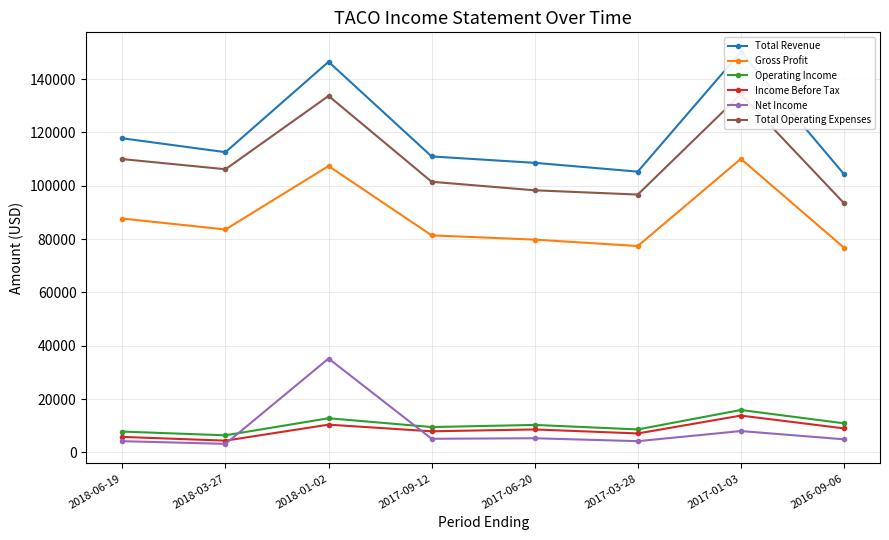

Which series changed the most between 2018-03-27 and 2017-01-03?

Total Revenue